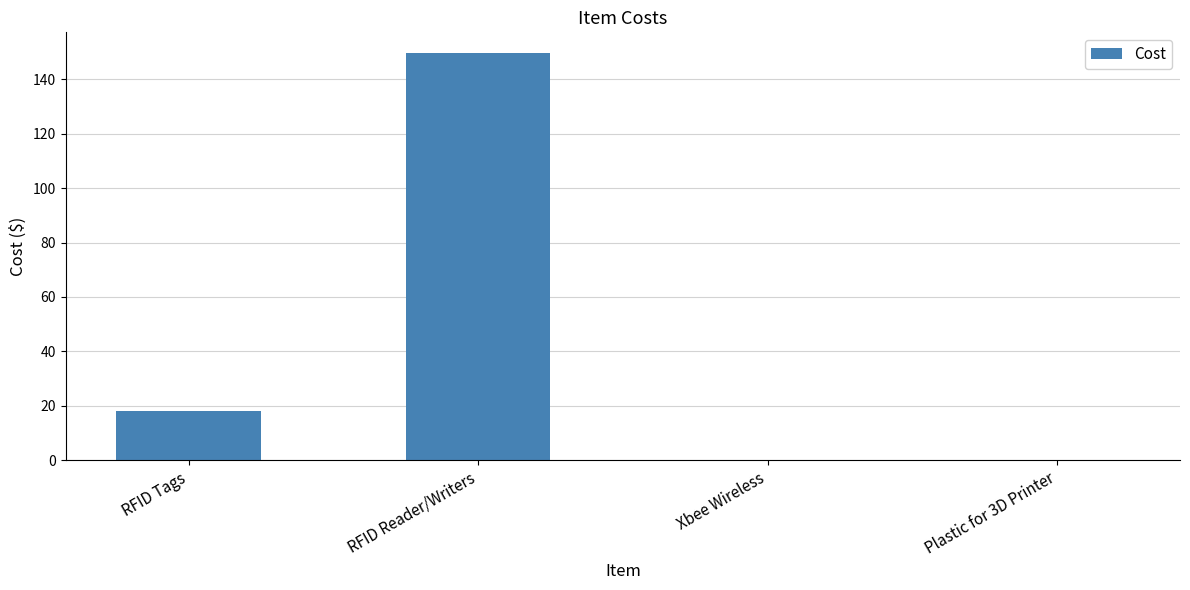

True or false: the data shows 149.8 at RFID Reader/Writers.

True